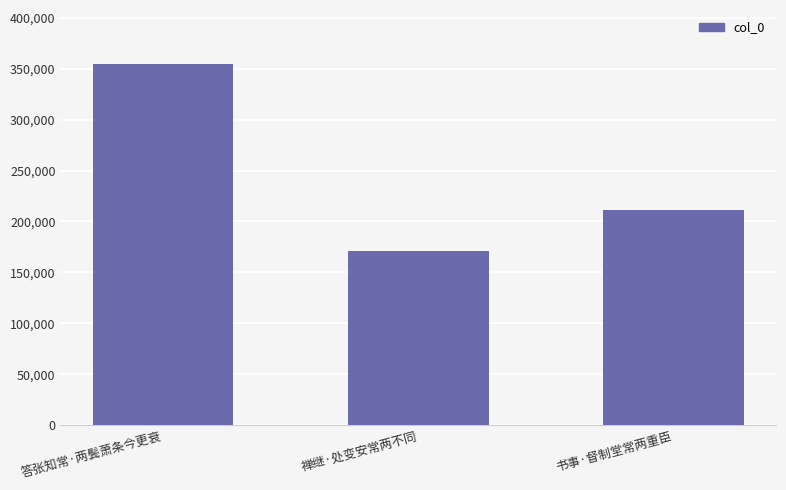

At which label does the data first exceed 211534?

答张知常·两鬓萧条今更衰